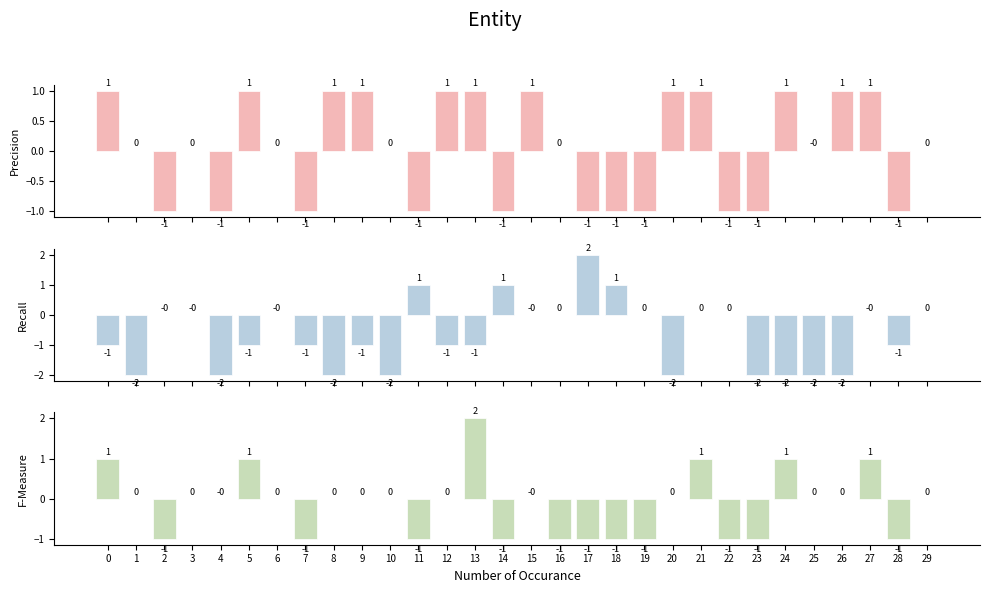

What is the value of the Precision bar at the 20th from the left?

-1